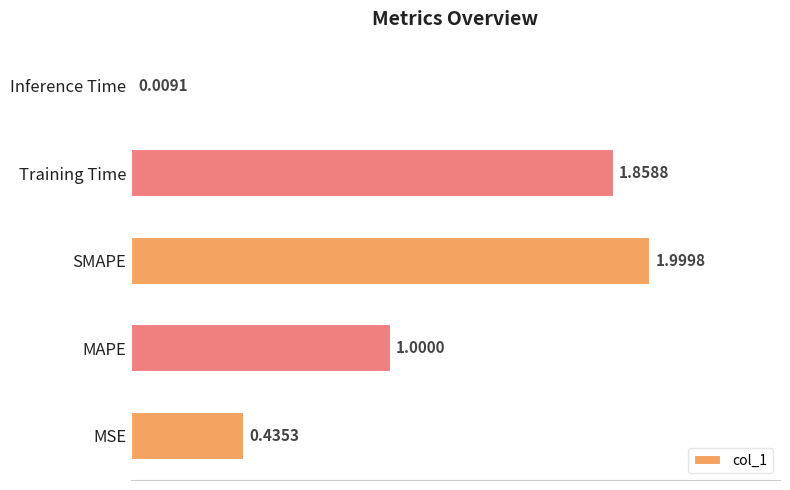

Between MSE and MAPE, which is larger?

MAPE